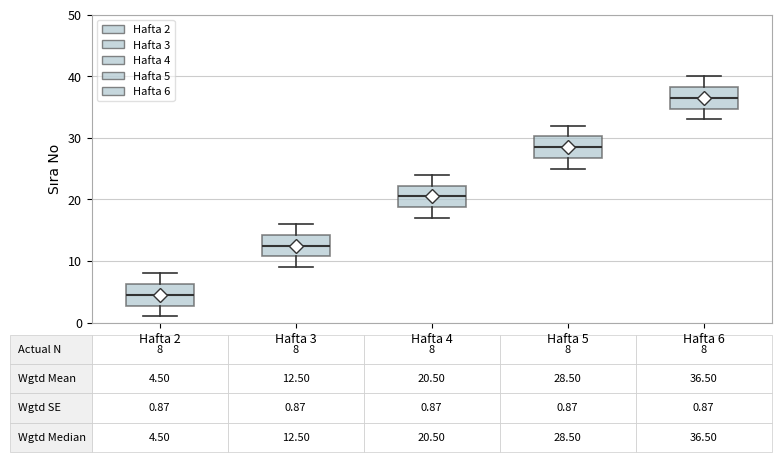

Which box's median line is the lowest?

Hafta 2